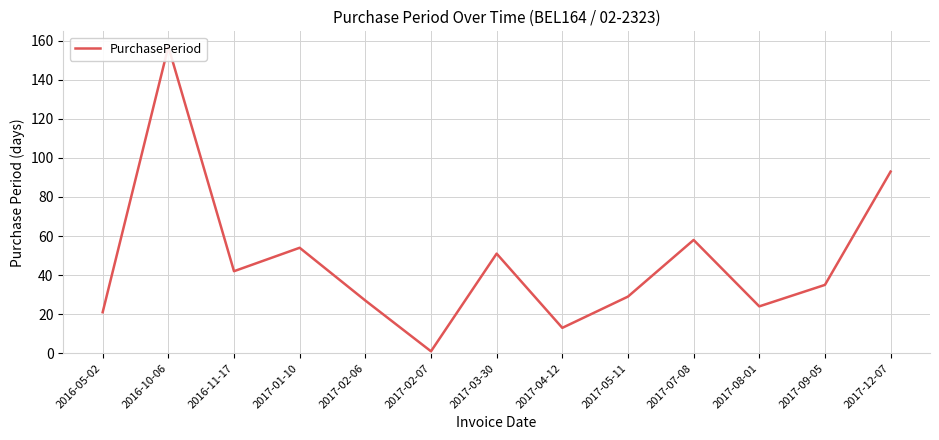

Is it true that the value at 2017-02-06 is 27?

True